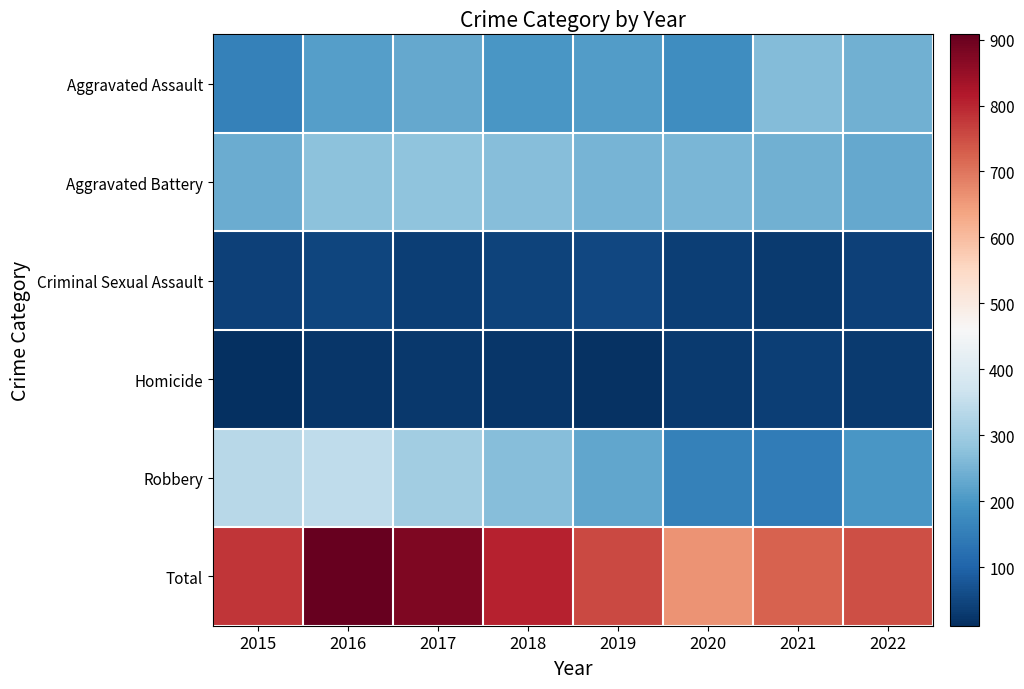

Which series has the largest range (max minus min)?

Total